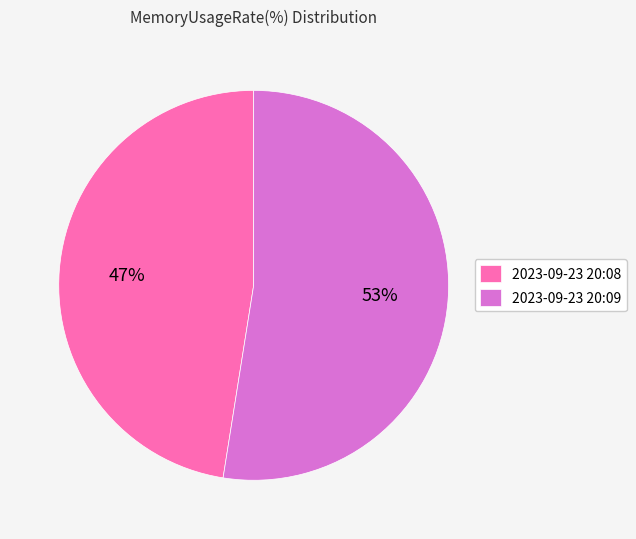

What is the ratio of the value at 2023-09-23 20:08 to the value at 2023-09-23 20:09?

0.9